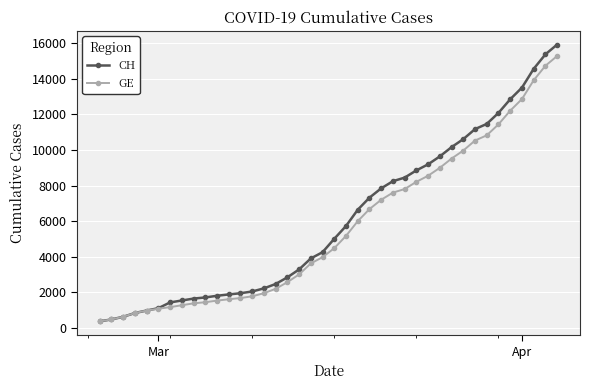

Does the chart display data point markers on the line(s)?

Yes